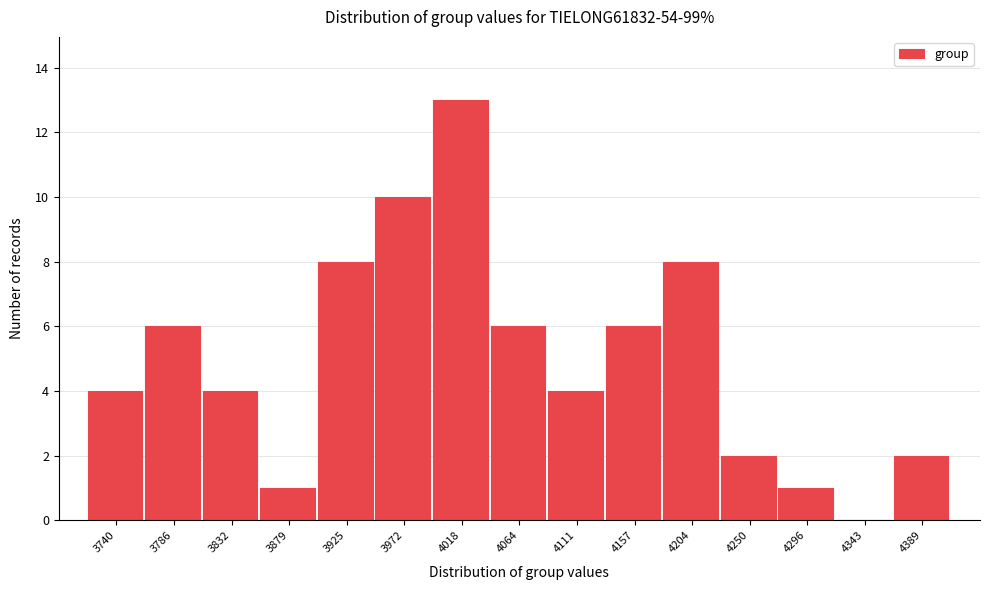

Reading left to right, list all the values displayed in this chart.

3740=4	3786=6	3832=4	3879=1	3925=8	3972=10	4018=13	4064=6	4111=4	4157=6	4204=8	4250=2	4296=1	4343=0	4389=2